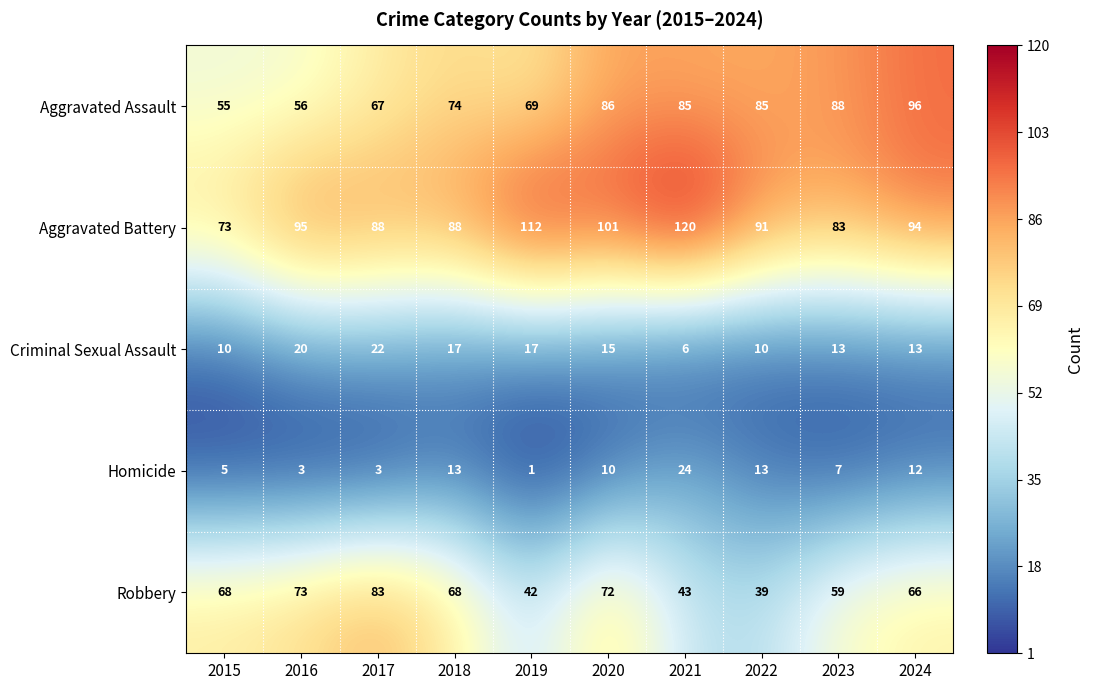

At 2019, list the series in order from largest to smallest.

Aggravated Battery, Aggravated Assault, Robbery, Criminal Sexual Assault, Homicide